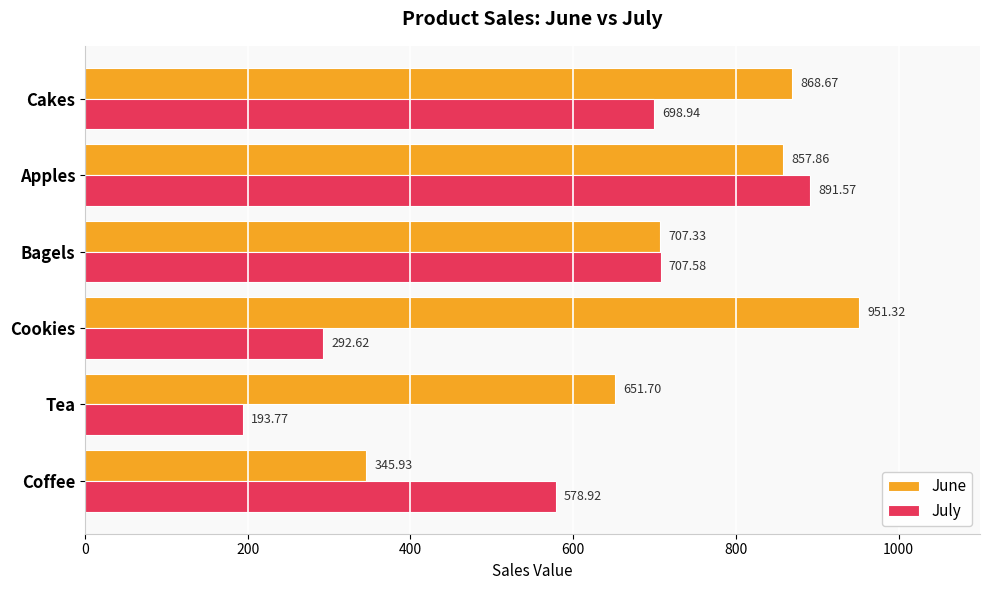

At which label does July reach its minimum?

Tea